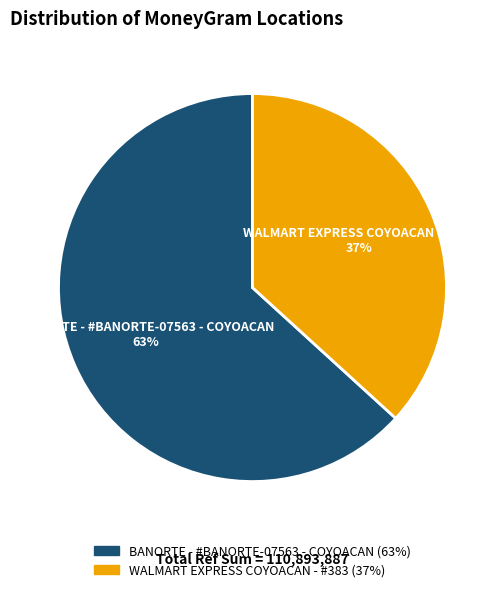

Do WALMART EXPRESS COYOACAN - #383 and BANORTE - #BANORTE-07563 - COYOACAN together represent more than half of the pie?

Yes